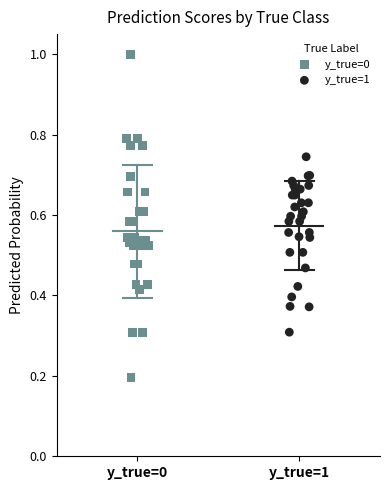

Which series contains the highest Y value?

y_true=0